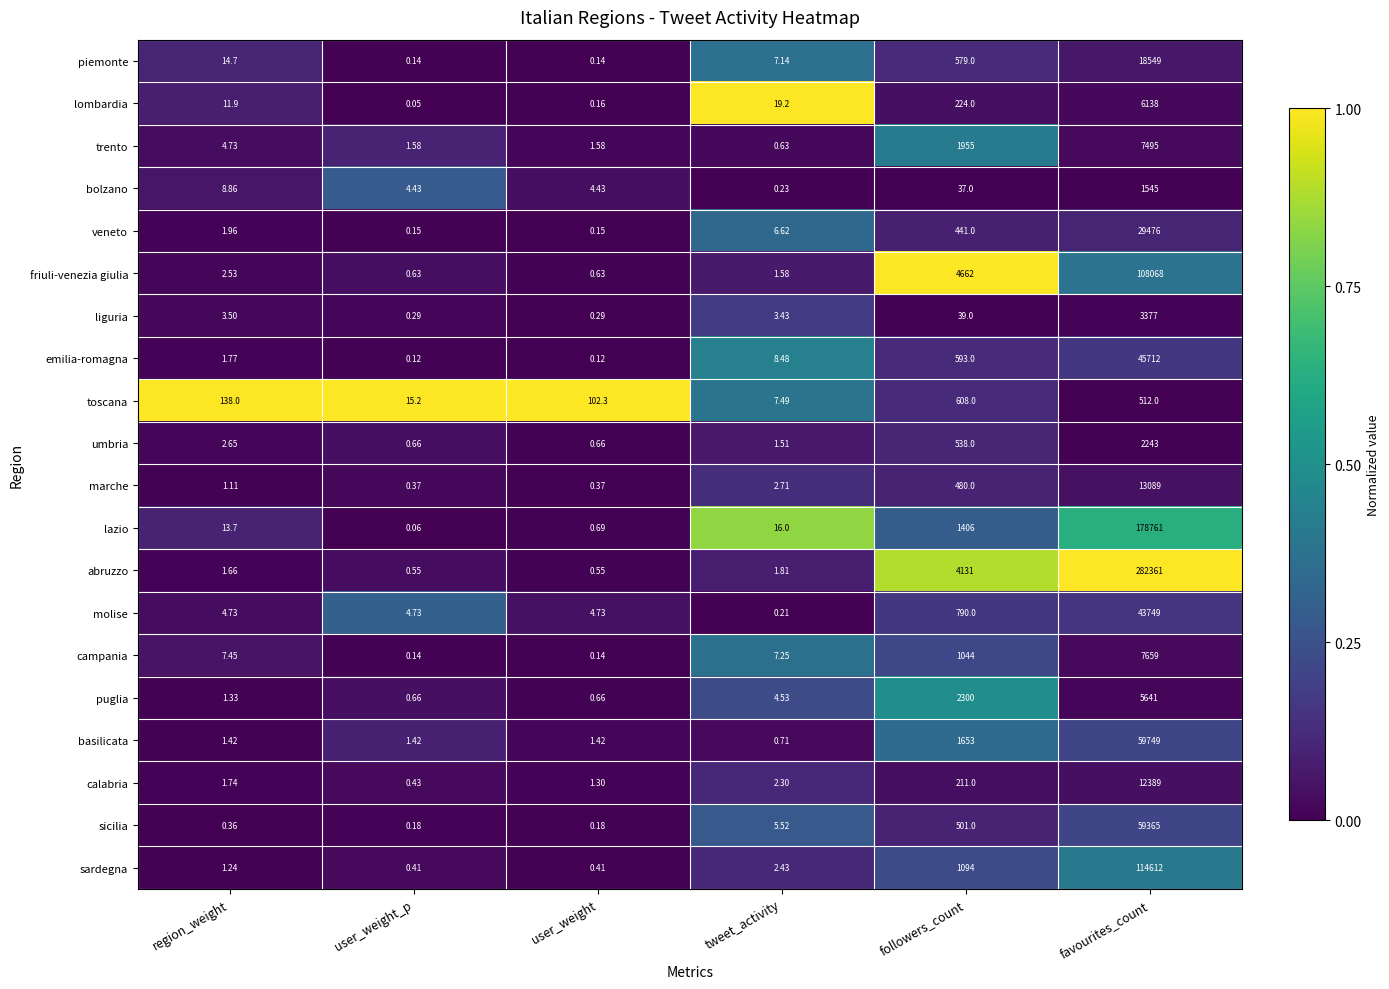

How many categories are shown in the chart?

6